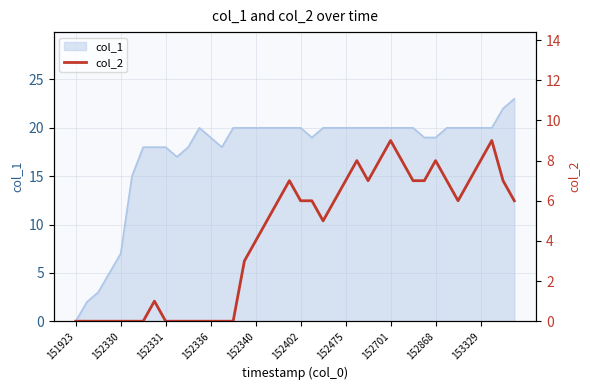

True or false: col_1 has a value of 11 at 152330.

False